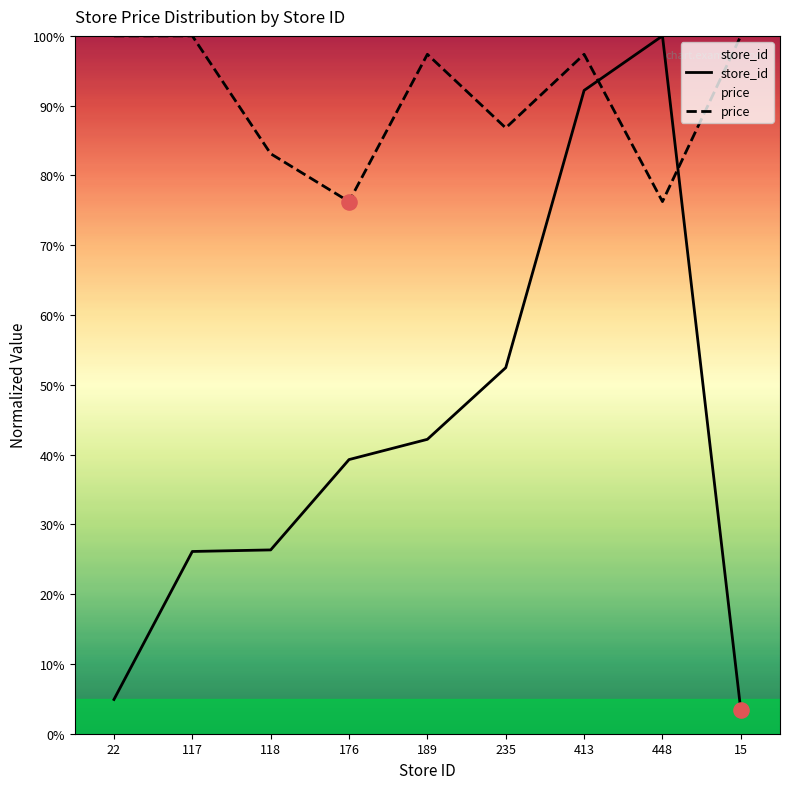

What is the total value across all series at 118?

109.5